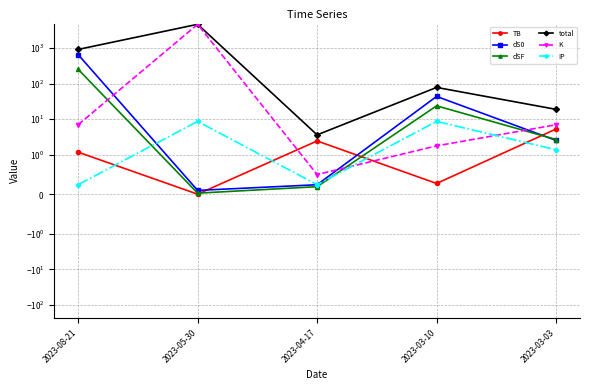

What is the difference between the dS0 values at 2023-03-03 and 2023-03-10?

41.3